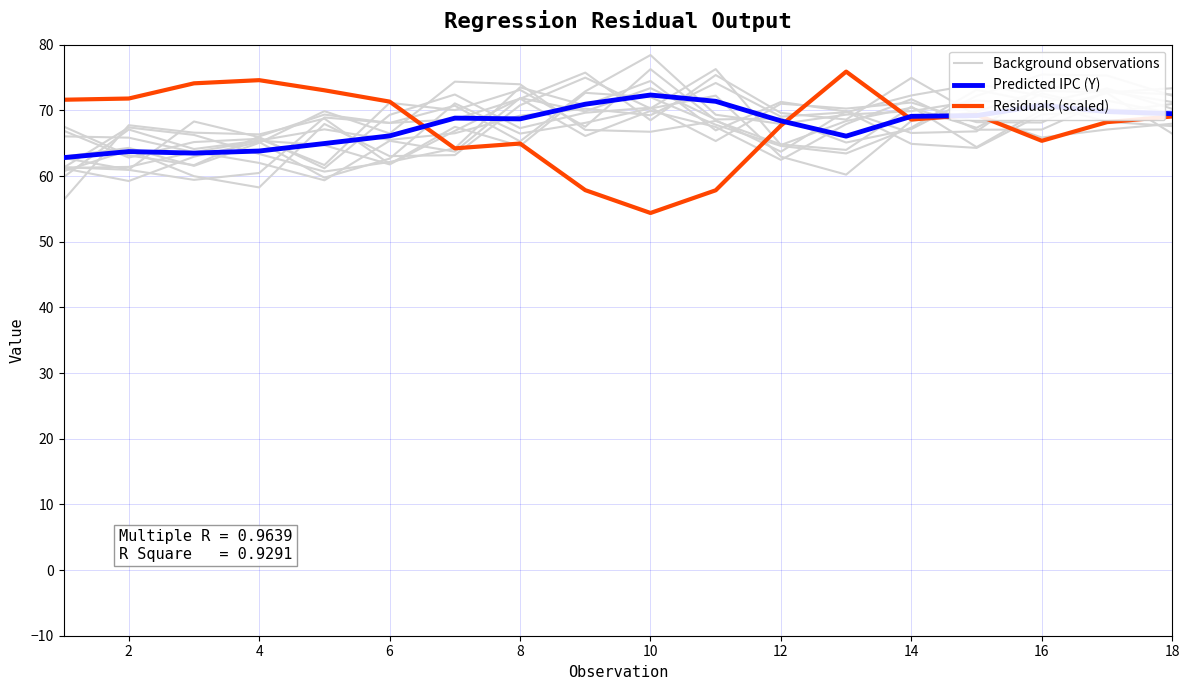

After their last crossing, which series has the higher values: Predicted IPC (Y) or Background observations?

Background observations